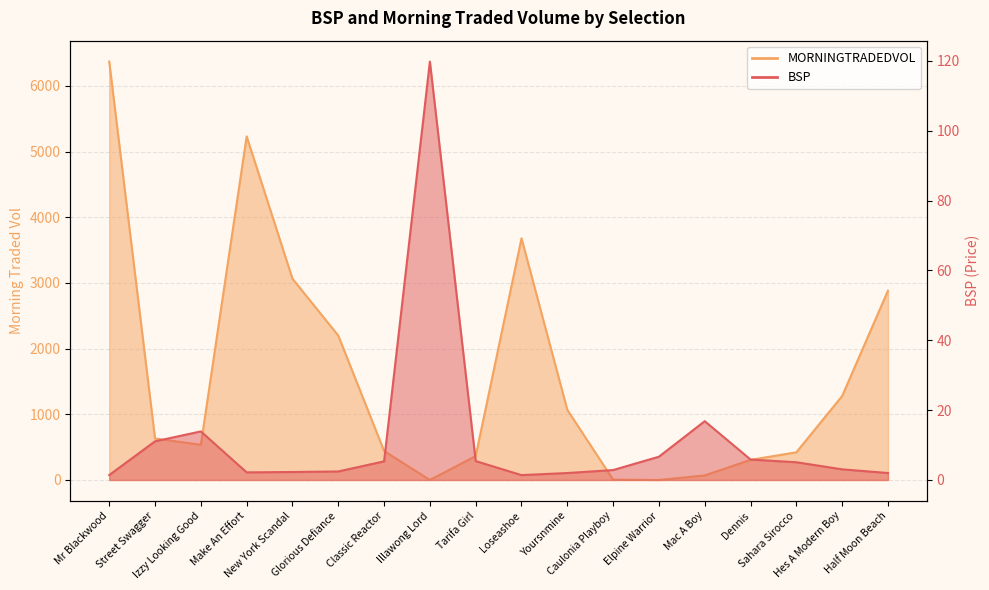

The value of BSP at Classic Reactor is 2.1. True or false?

False